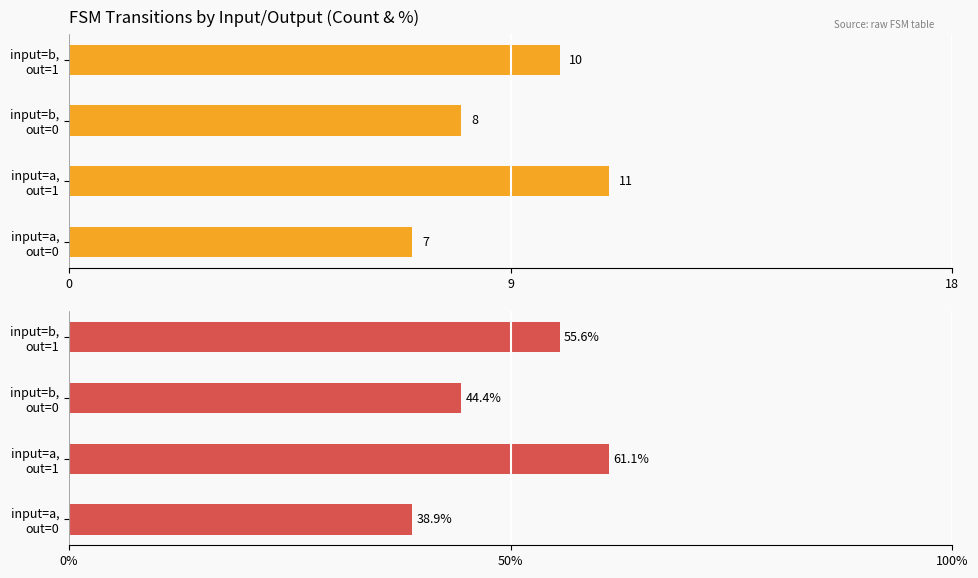

What is the smallest value displayed?

7.0